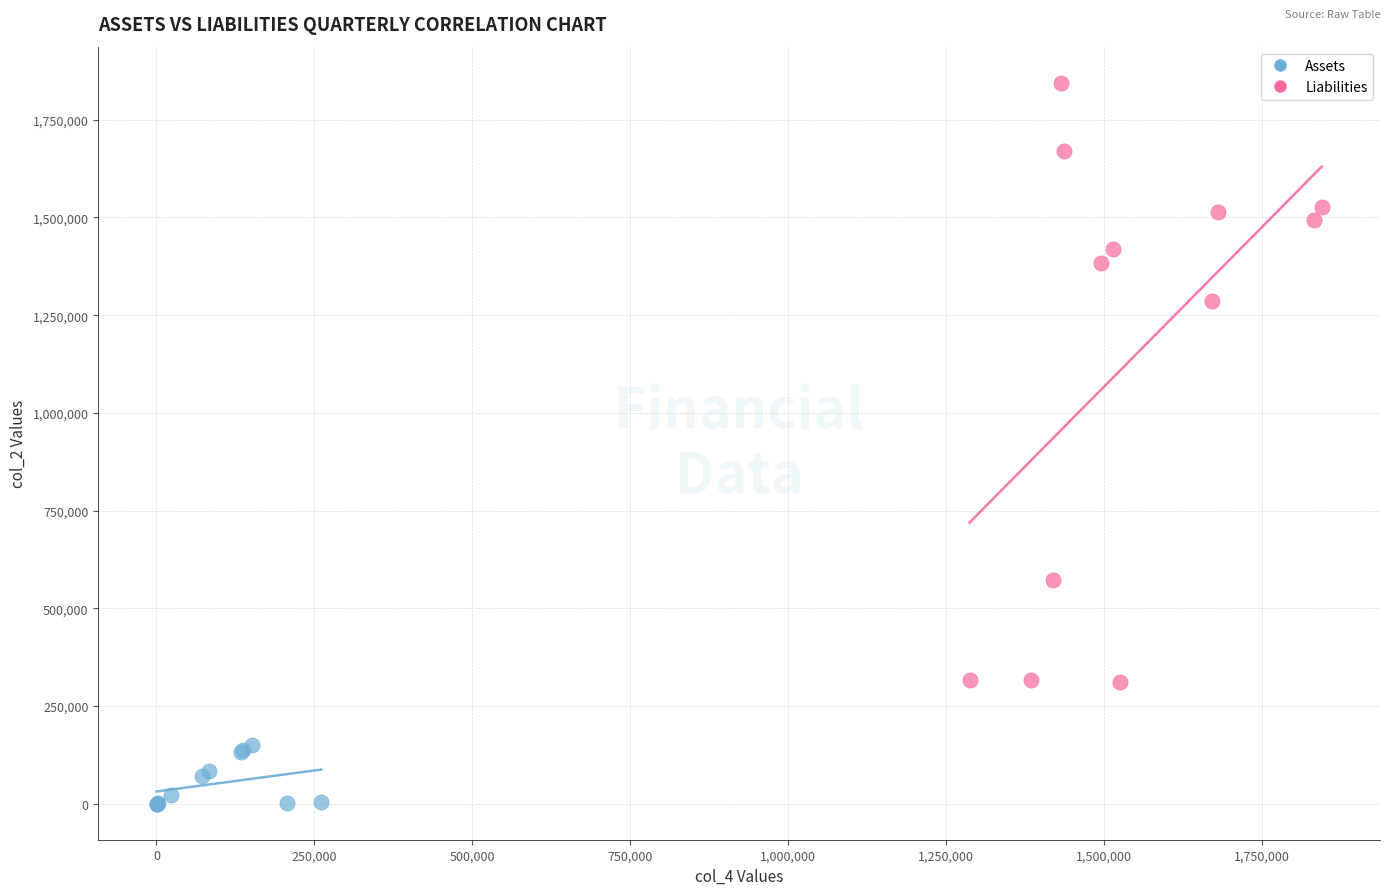

What are all the series names shown in the legend?

Assets, Liabilities